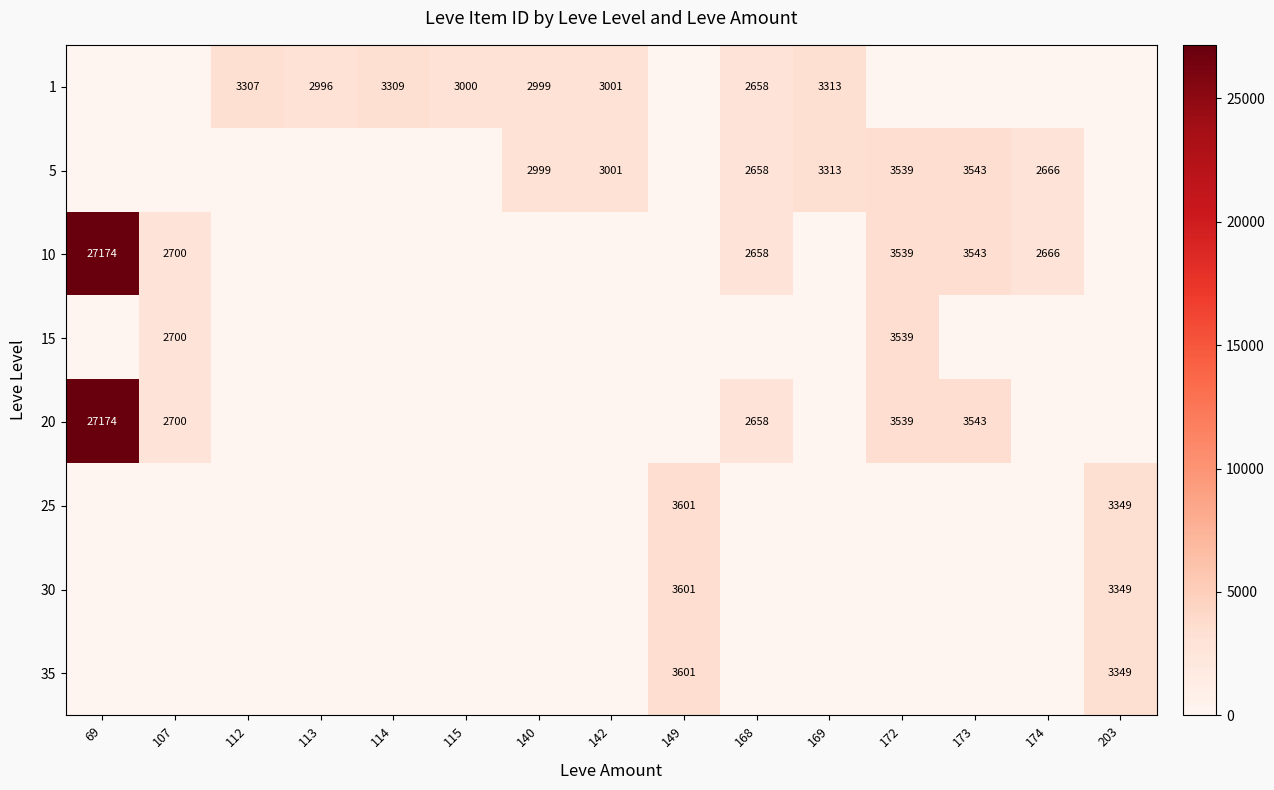

What is the total value across all series at 114?

3309